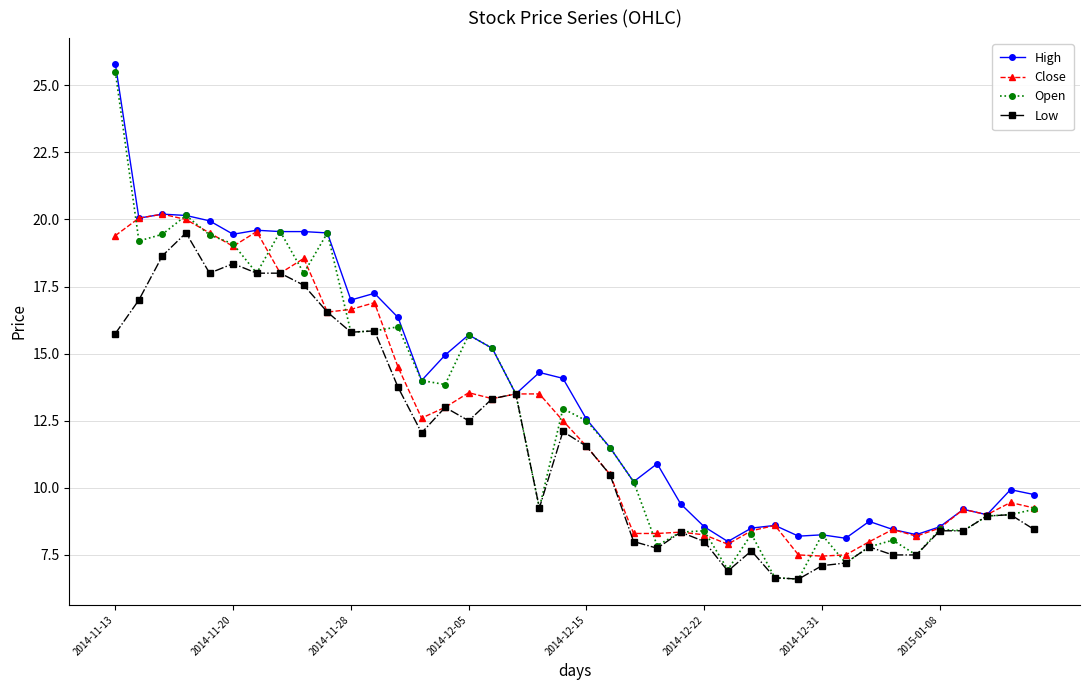

What is the lowest value of the High series?

8.0